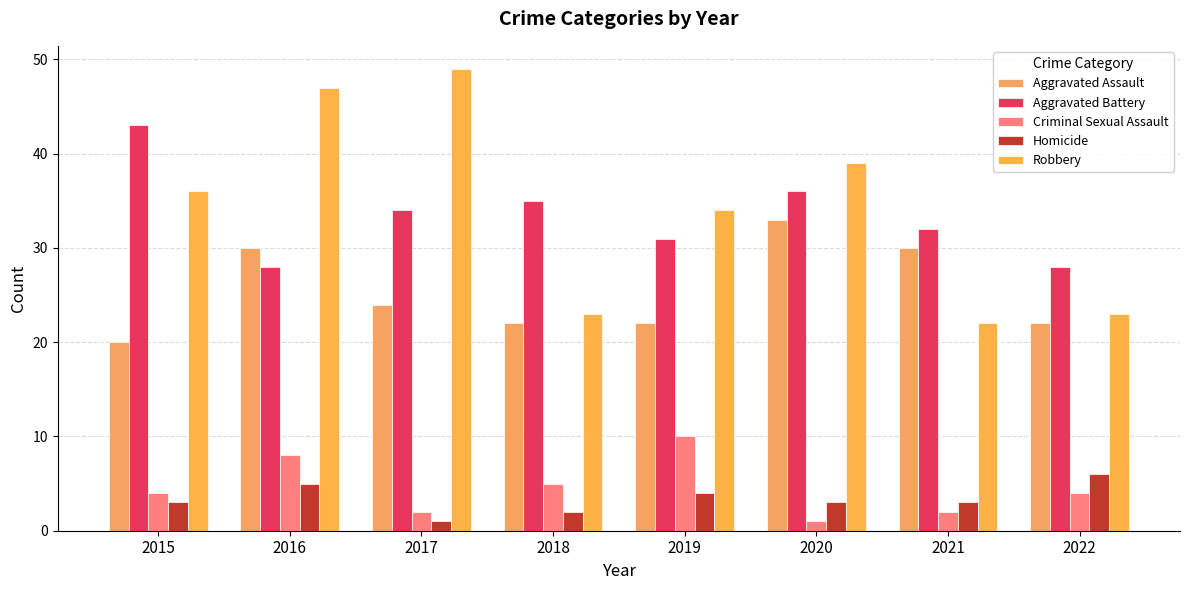

Rank the series at 2020 from highest to lowest value.

Robbery, Aggravated Battery, Aggravated Assault, Homicide, Criminal Sexual Assault